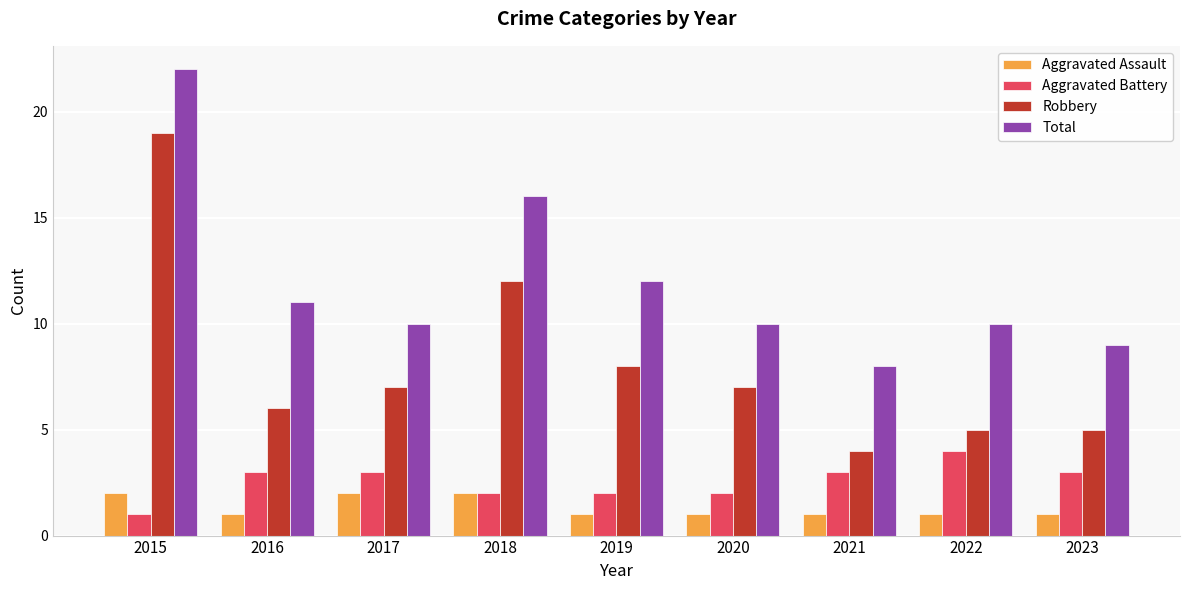

What is the difference between the maximum and minimum values in the Robbery series?

15